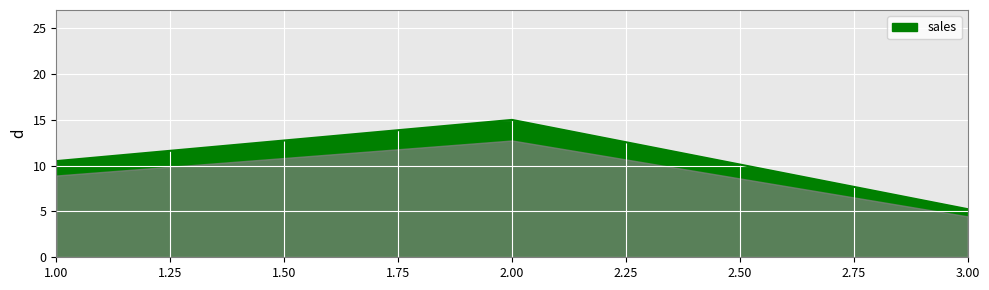

At which category does the chart reach its minimum across all series?

3.00